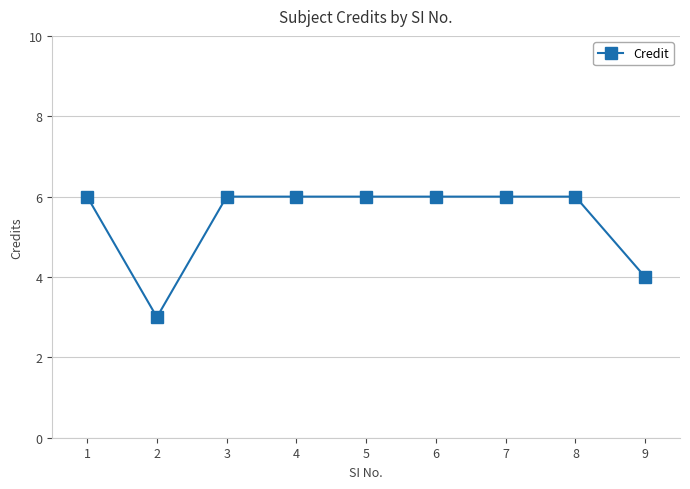

What is the maximum value shown in the chart?

6